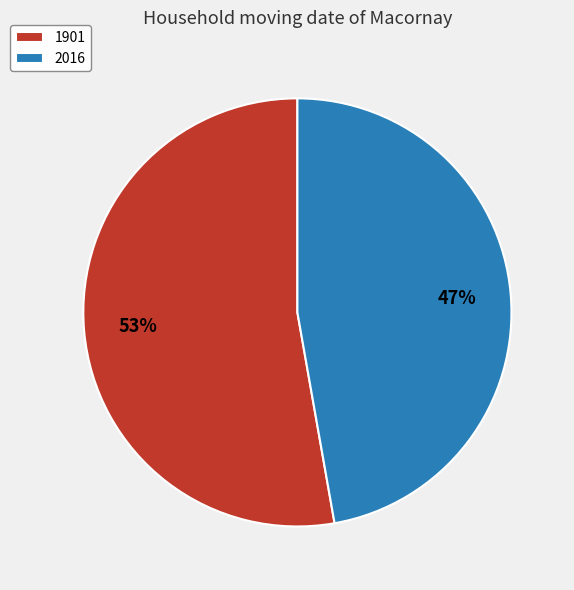

Between 1901 and 2016, which is larger?

1901